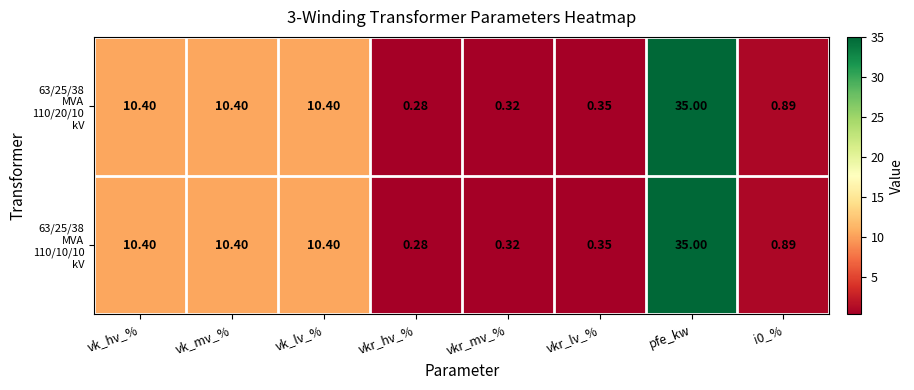

At which category is the sum across all series the highest?

pfe_kw